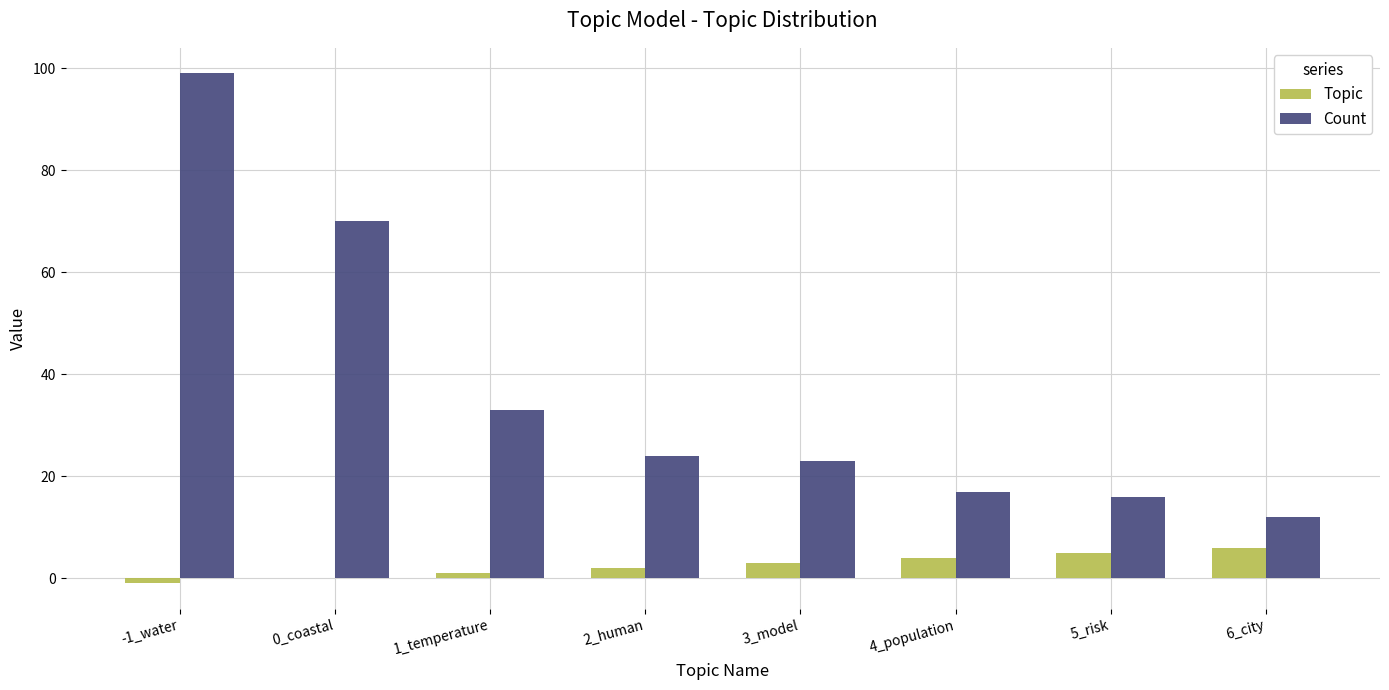

At which label does Count reach its peak?

-1_water